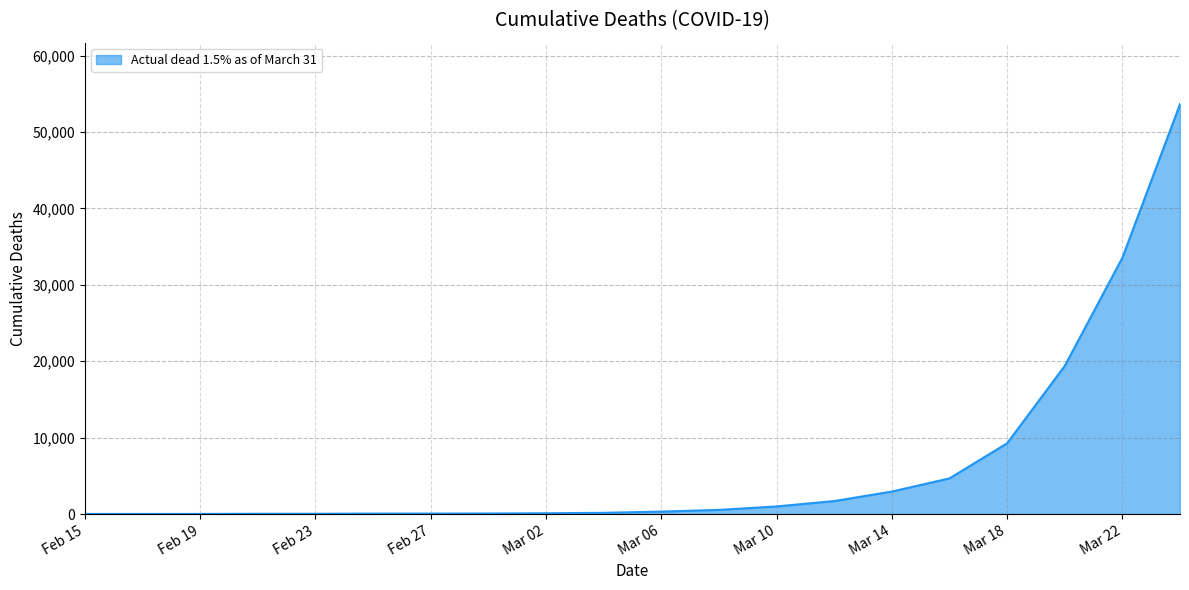

What is the greatest value displayed?

53655